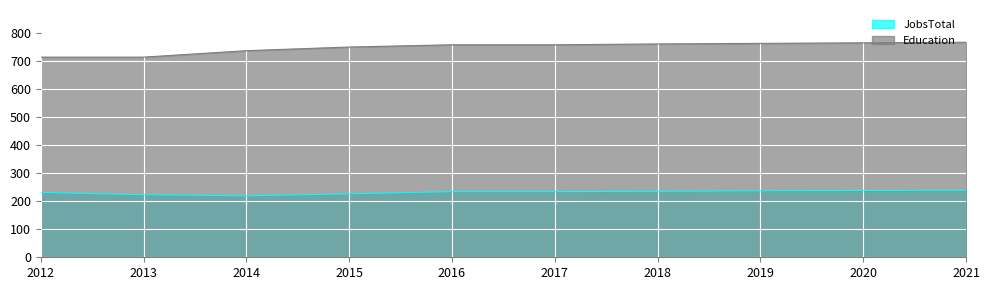

The JobsTotal series shows 234 at 2017. True or false?

True